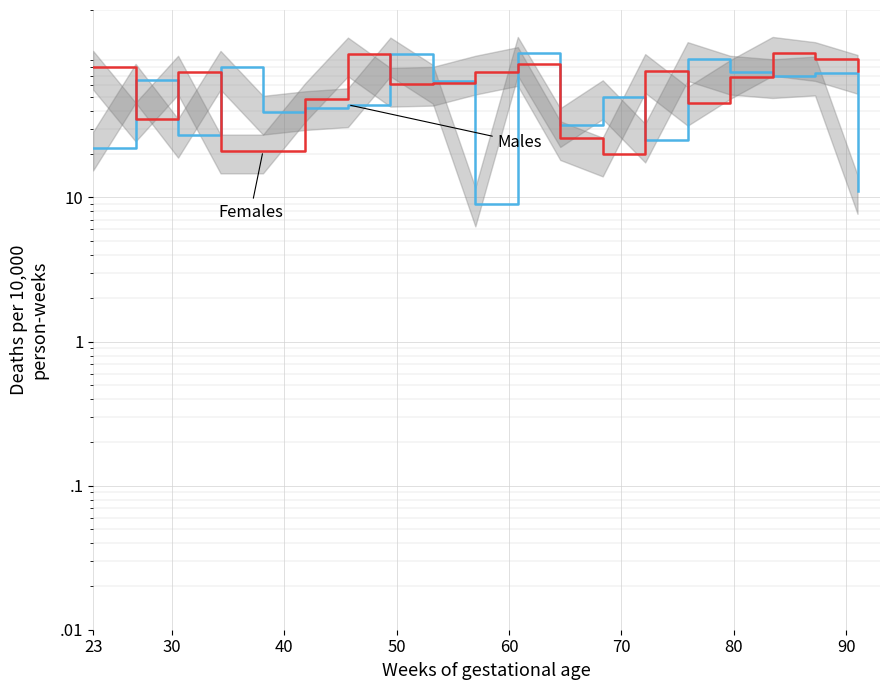

What is the total value across all series at 80?

143